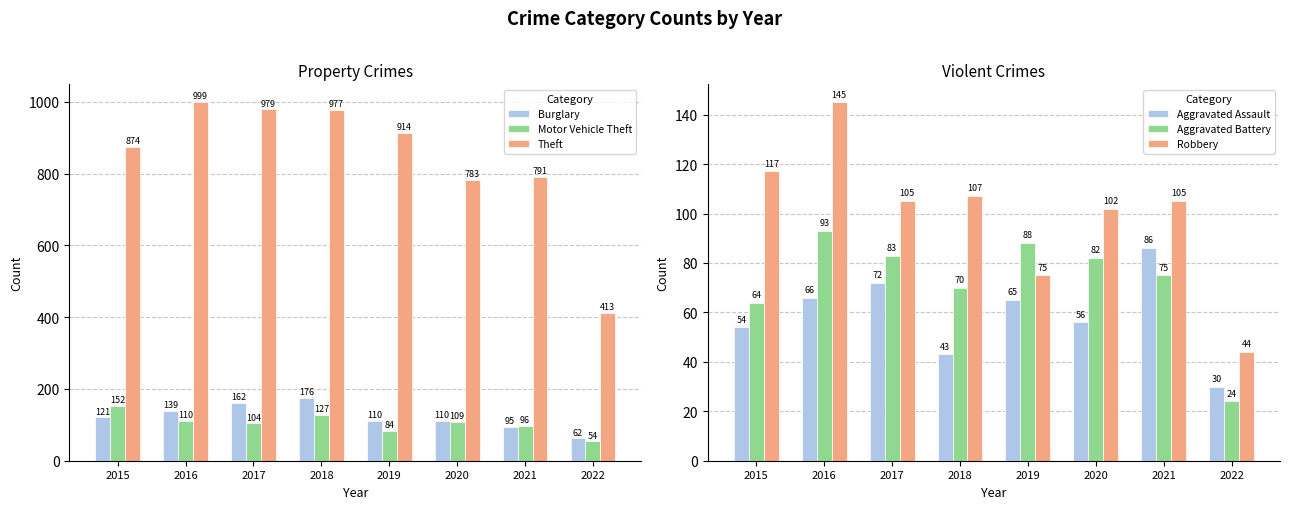

What is the highest value of the Robbery series?

145